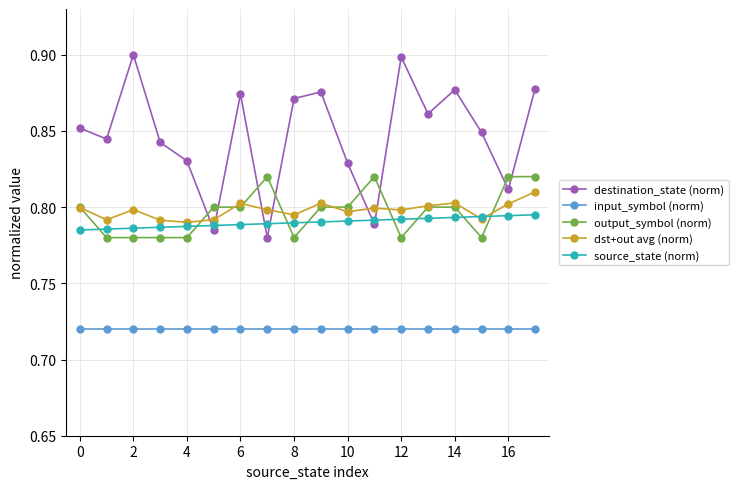

Count the dst+out avg (norm) values in the range 0 to 1.

18